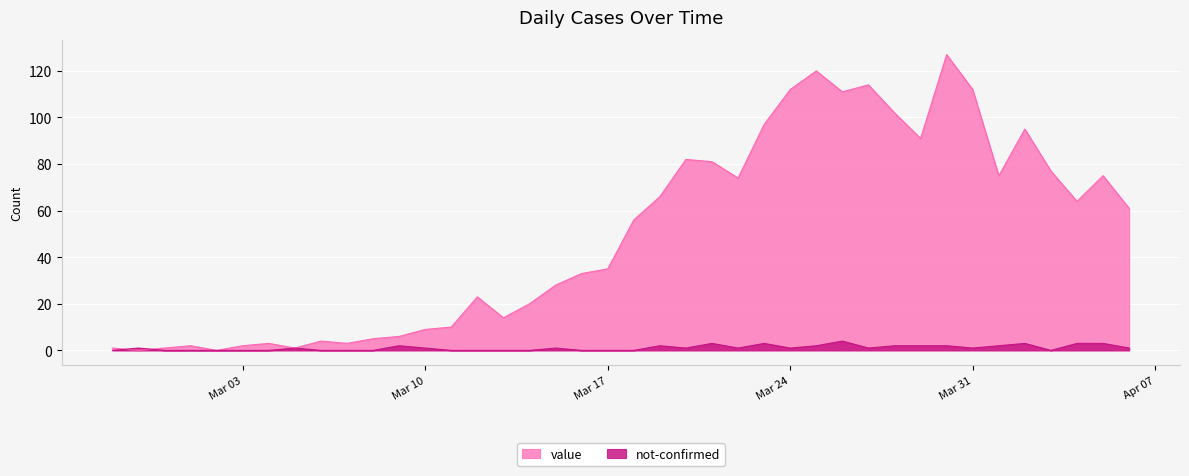

List the series in order of their overall mean, lowest first.

not-confirmed, value